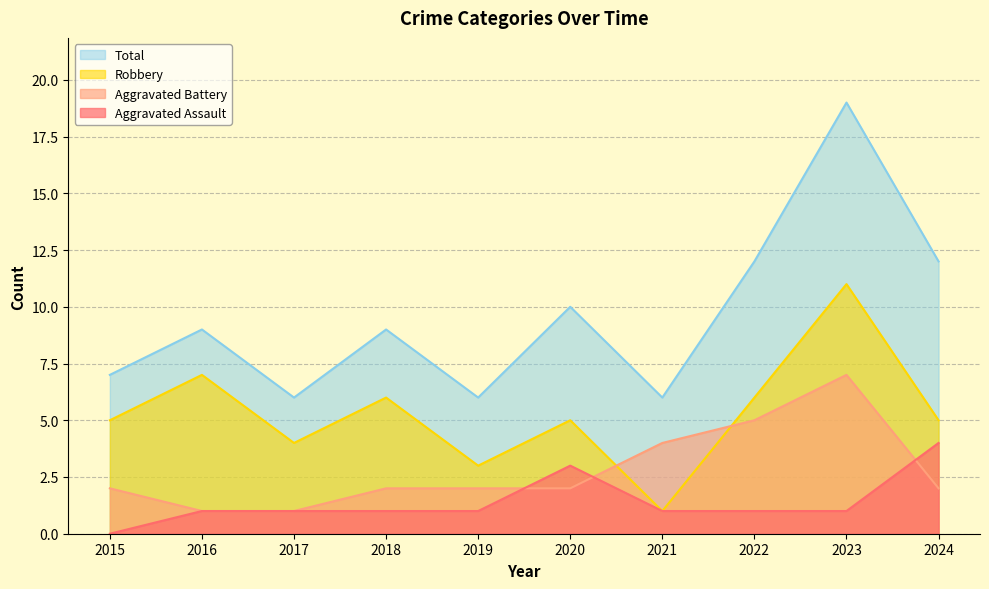

At which label is Total closest to 12?

2022